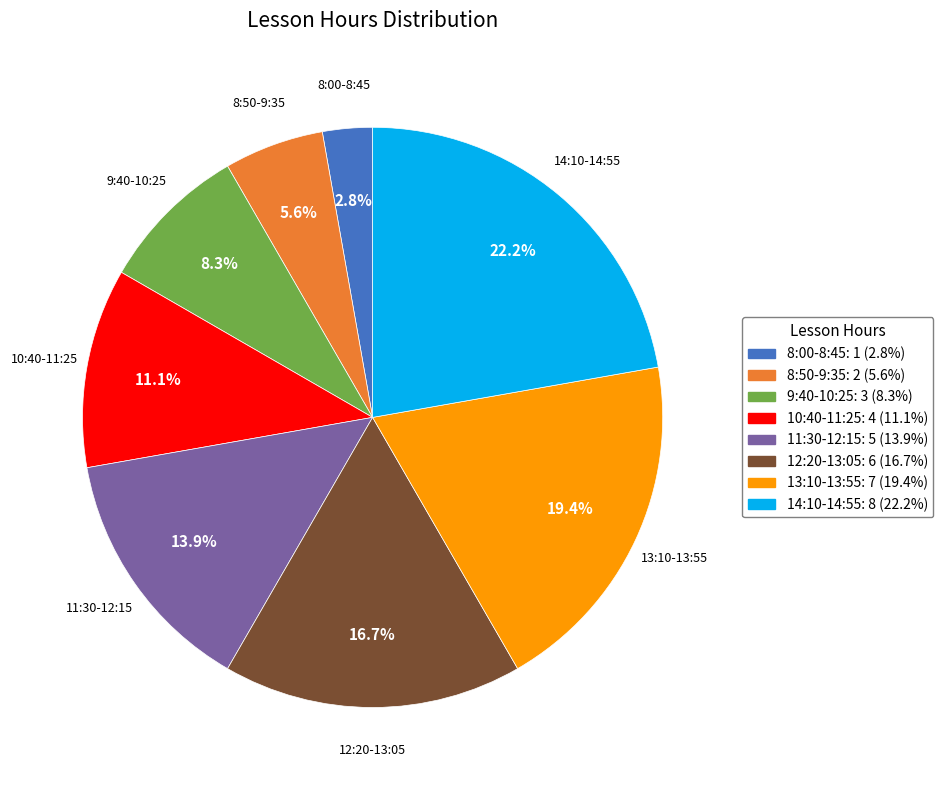

What is the largest slice in the pie chart?

14:10-14:55